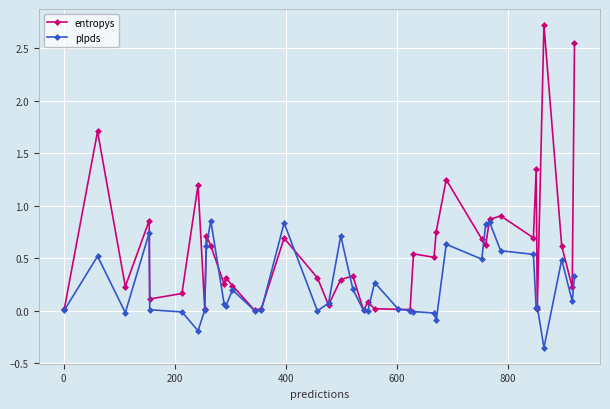

In entropys, how many points are lower than both neighbors (excluding endpoints)?

13